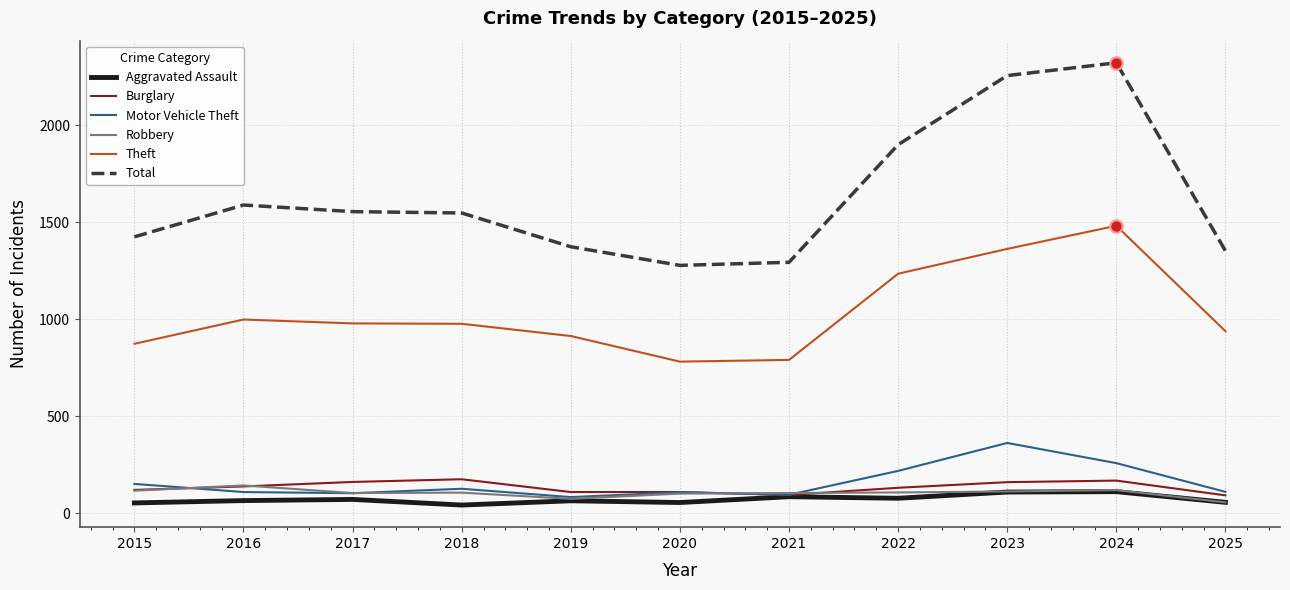

Which series has the largest total across all categories?

Total